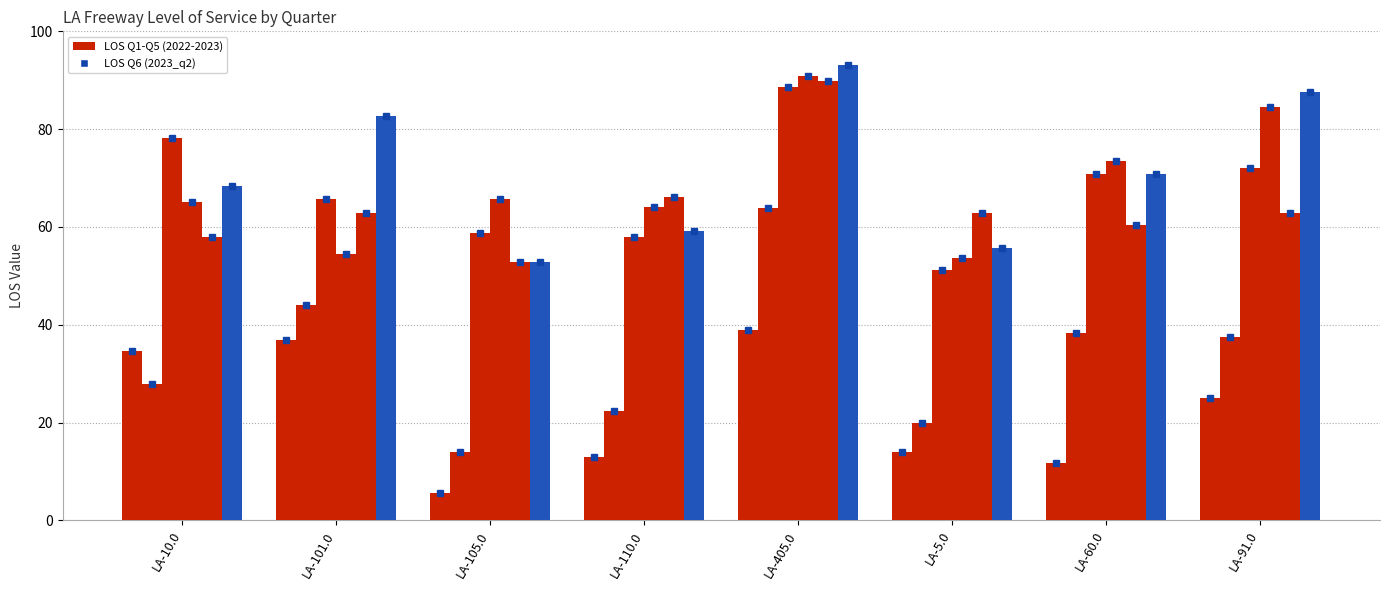

Count the number of categories in the chart.

8